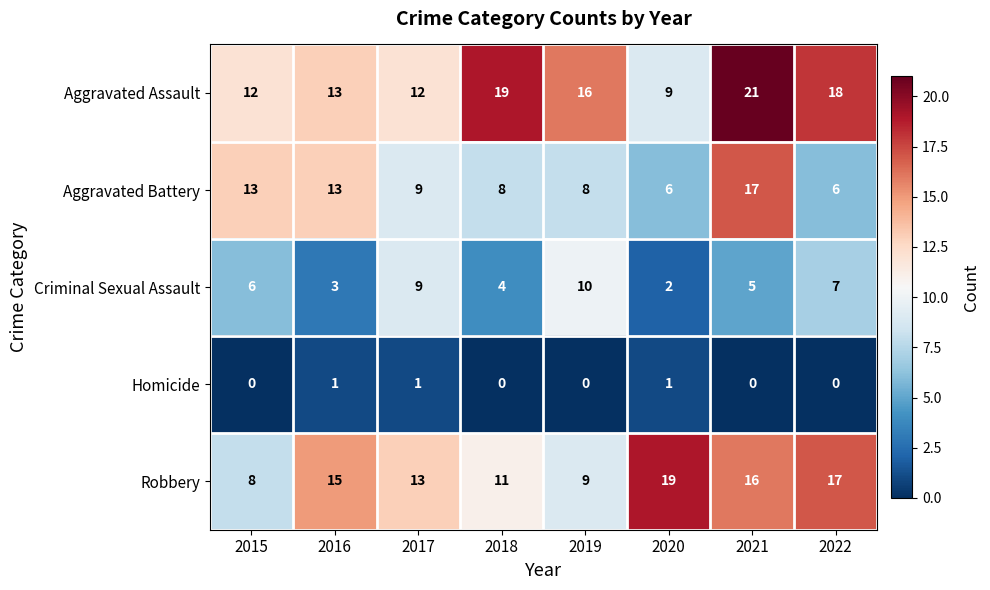

What is the total value across all series at 2017?

44